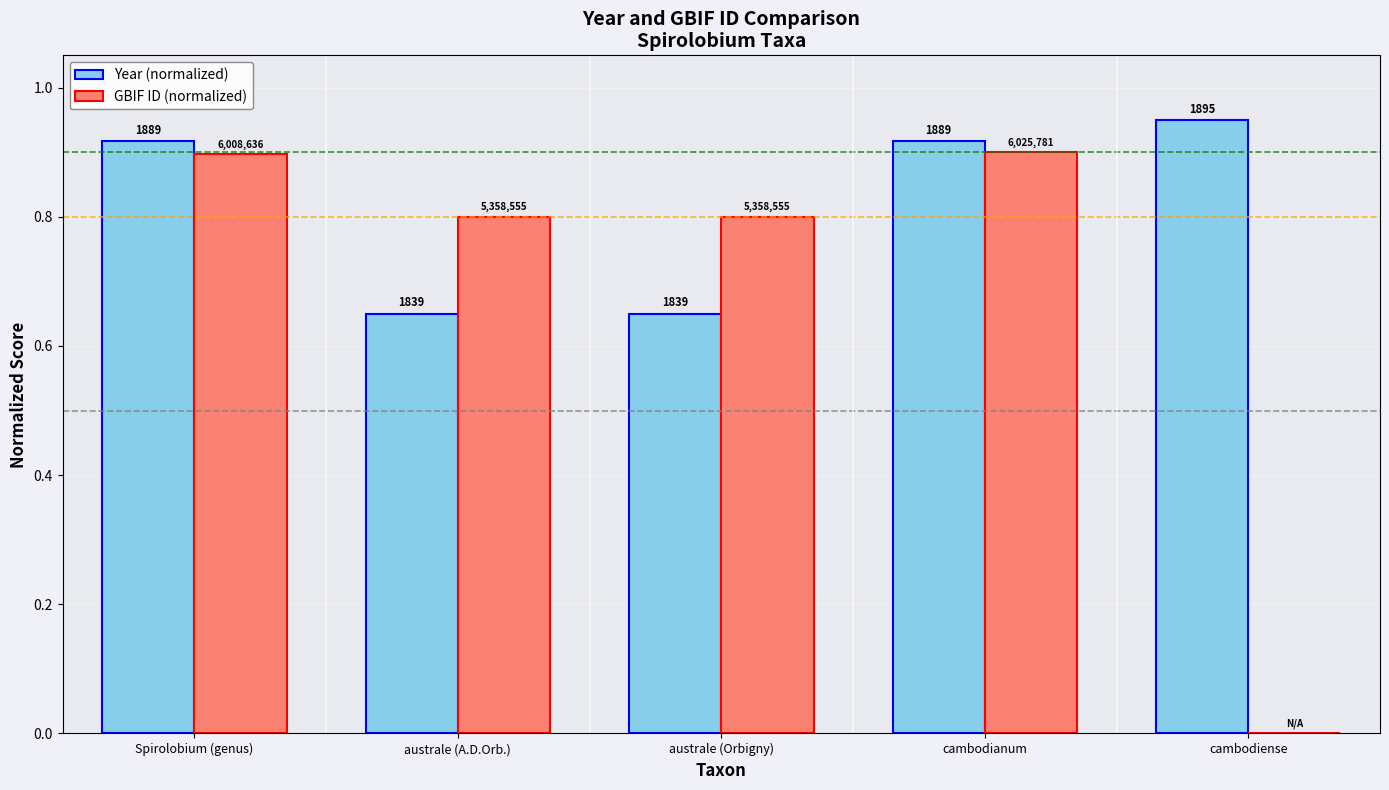

Where is GBIF ID (normalized) nearest to the value 0?

cambodiense